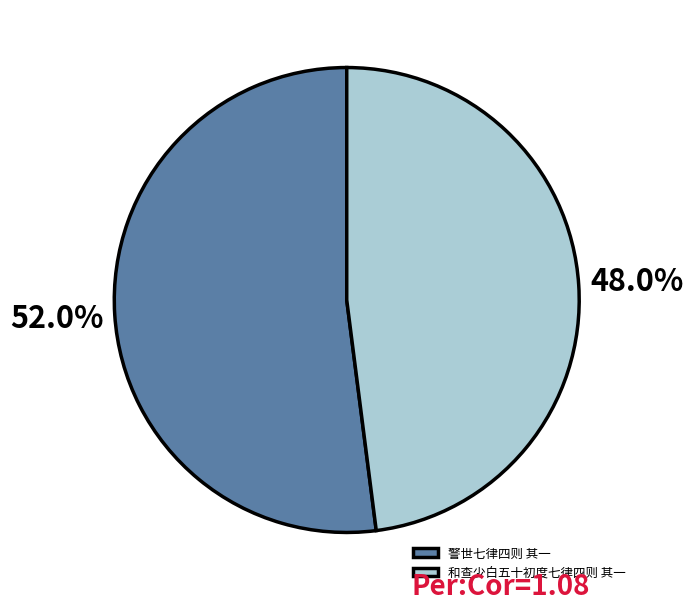

To the nearest percent, what is the combined percentage of 和查少白五十初度七律四则 其一 and 警世七律四则 其一?

100%